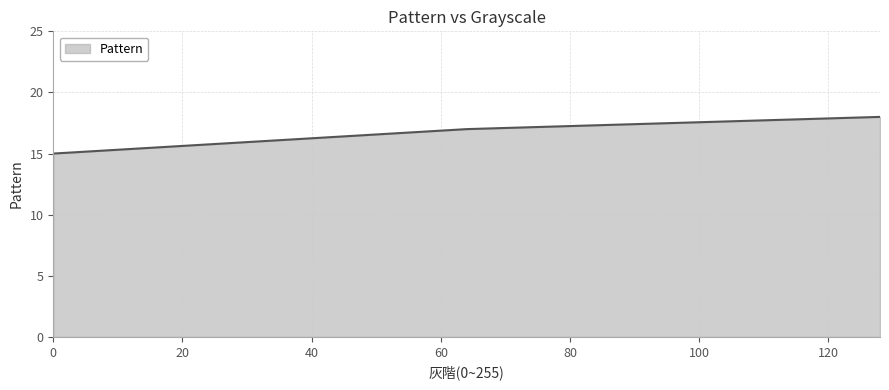

True or false: the data has more than 0 interior local peaks.

False